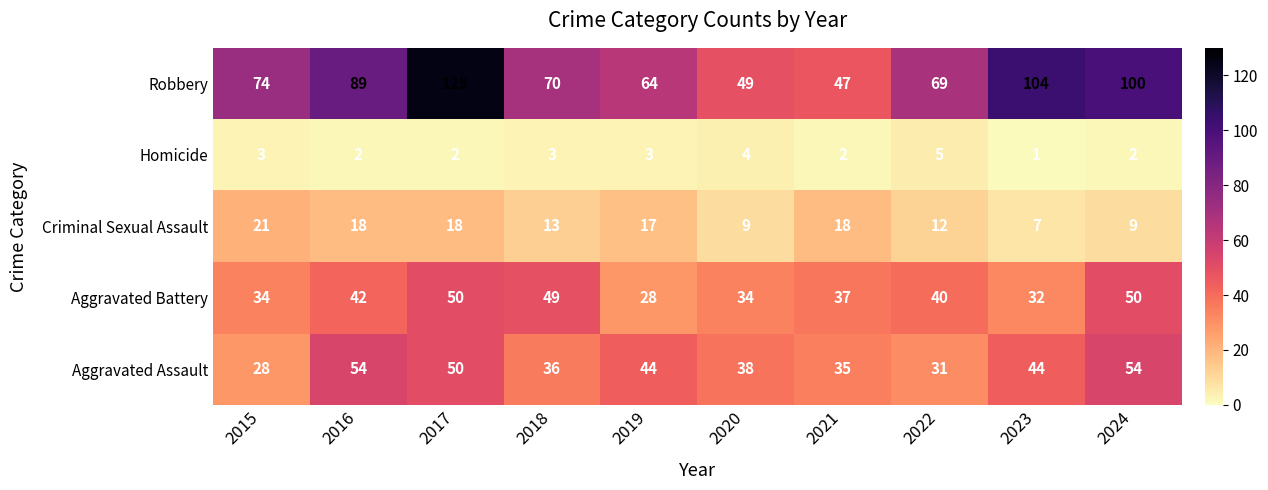

The Aggravated Assault series shows 12 at 2023. True or false?

False